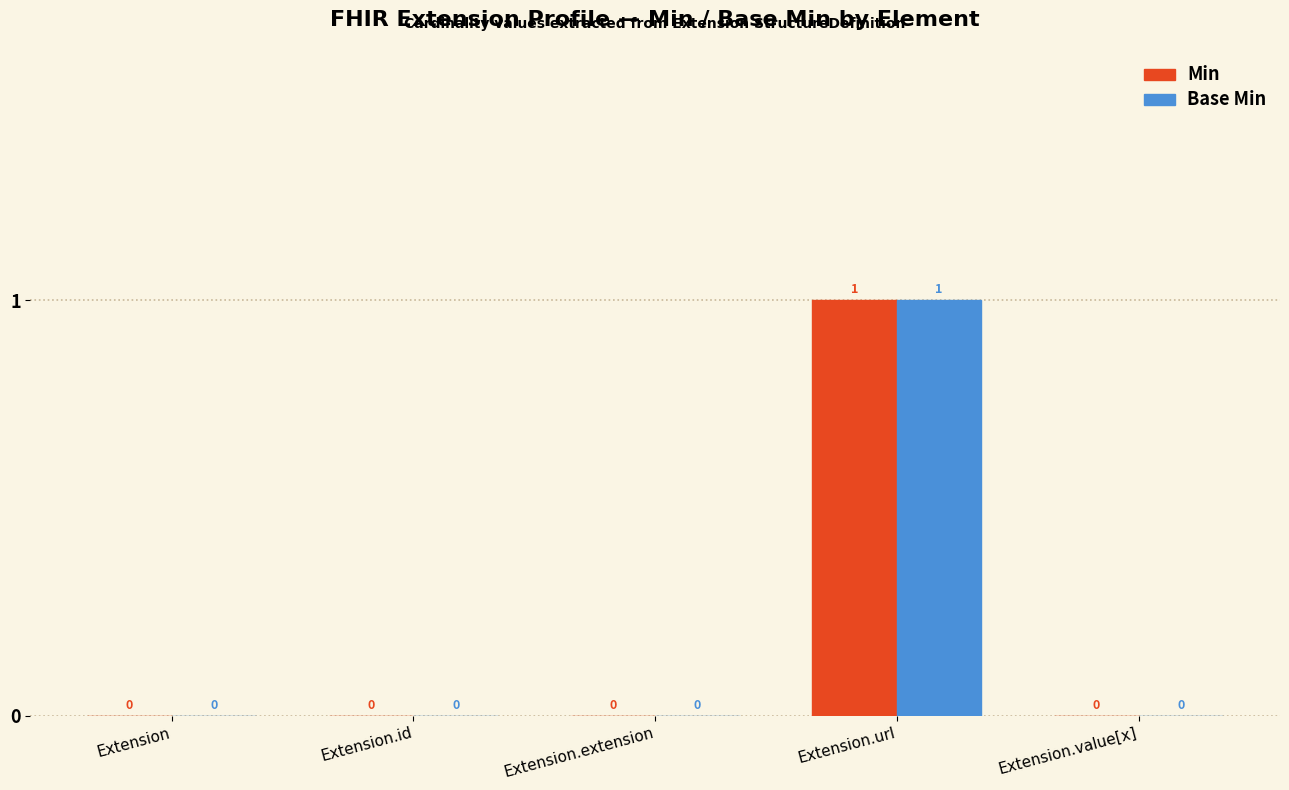

How many series are shown in this chart?

2